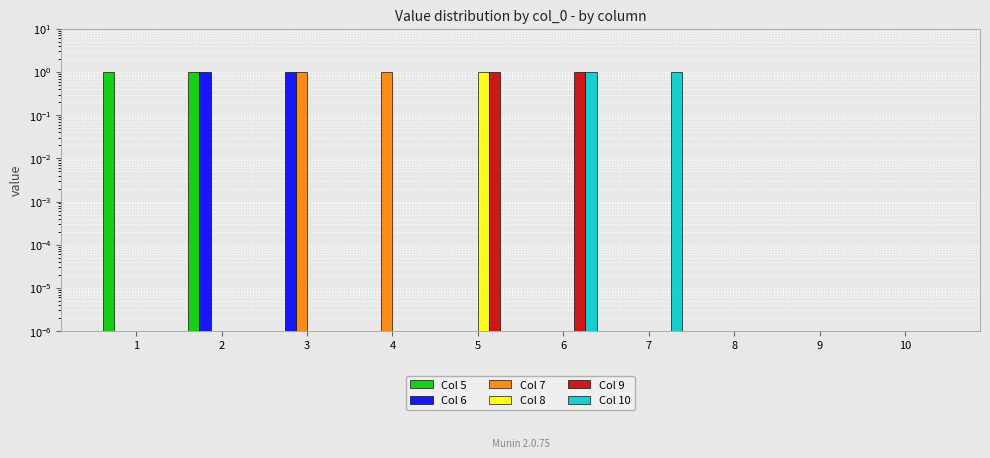

Rank the series at 4 from lowest to highest value.

5, 6, 8, 9, 10, 7